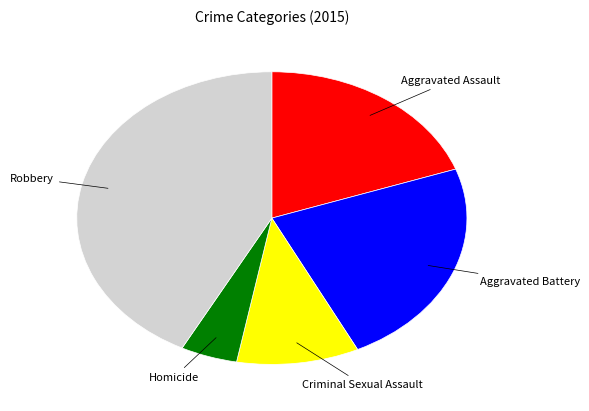

Is there any slice that represents more than half of the pie?

No